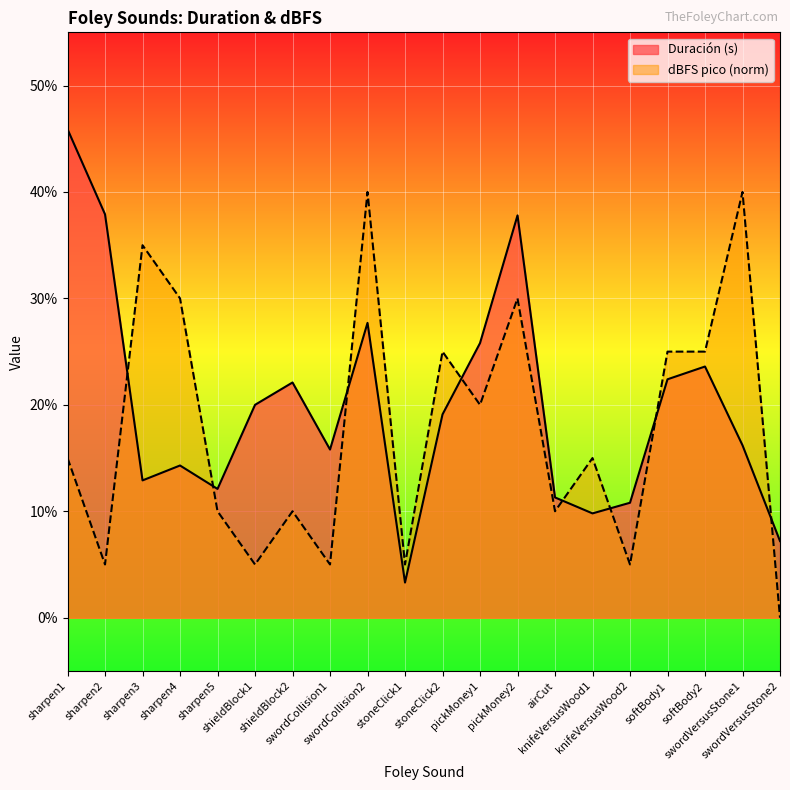

What is the average value of the dBFS pico series?

0.2